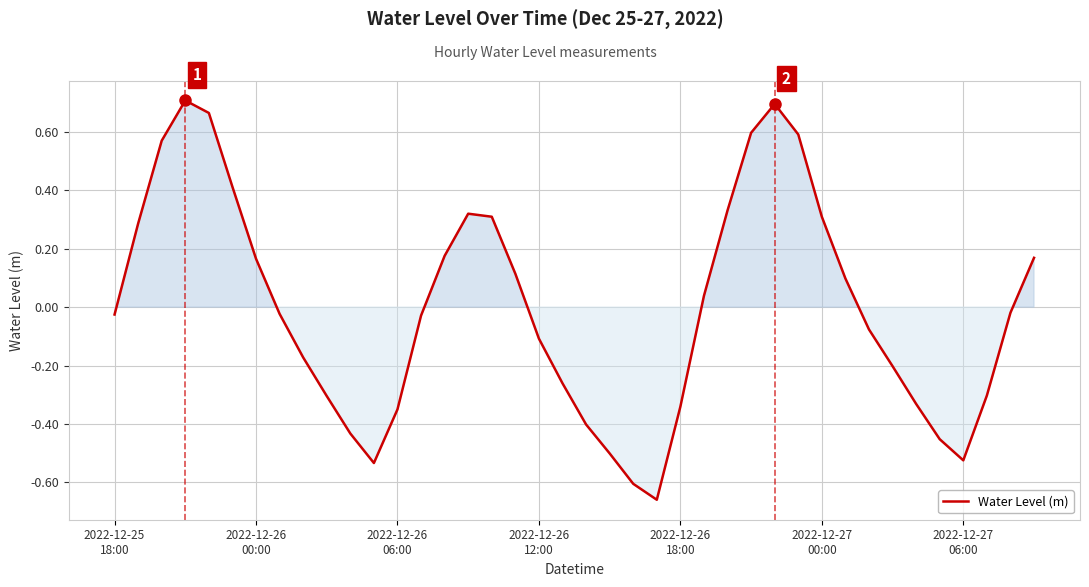

What is the difference between the maximum and minimum values?

1.4